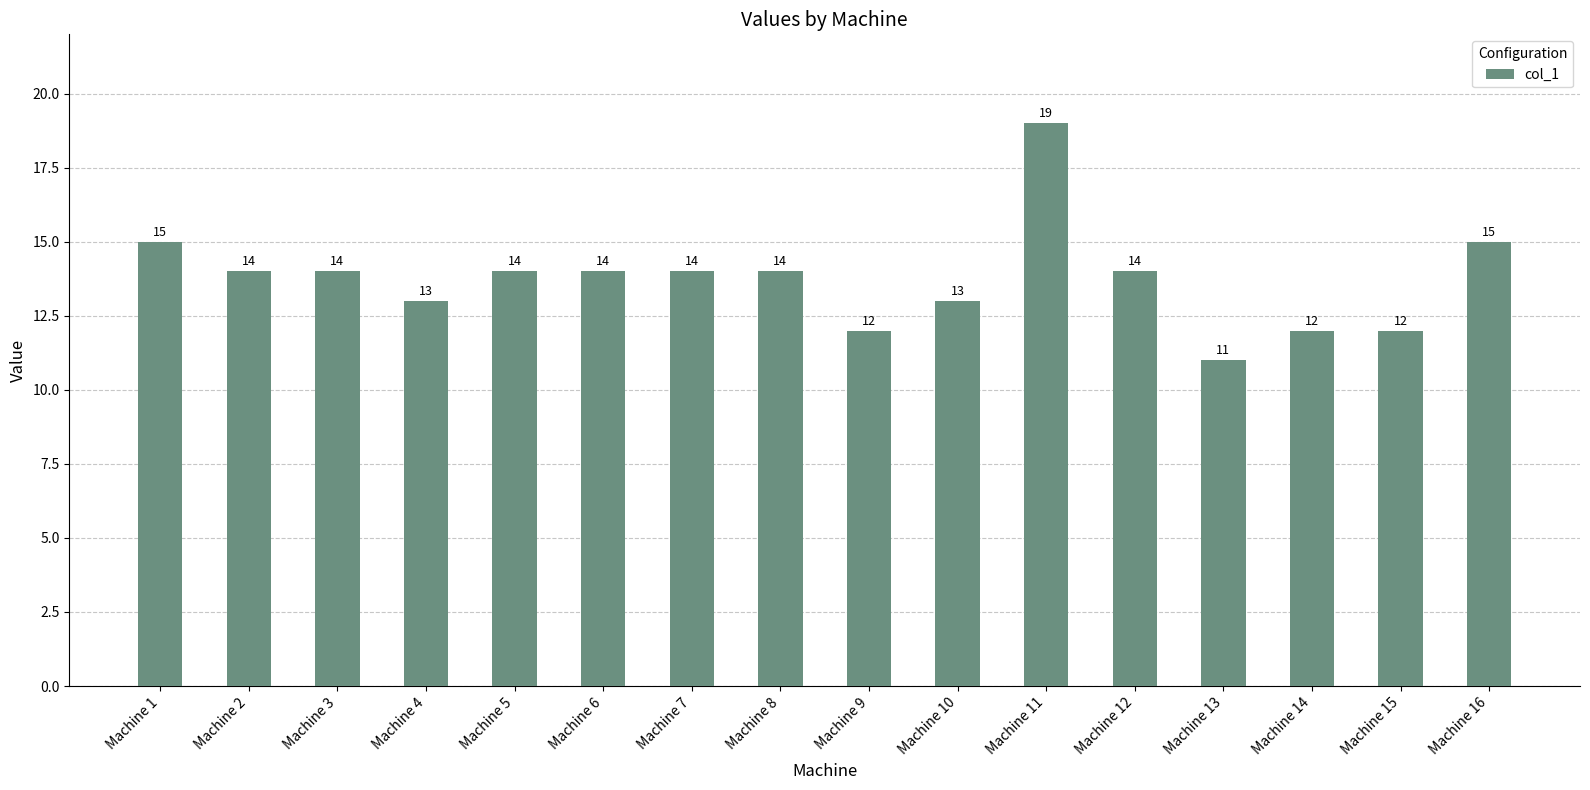

Count the number of data series in this chart.

1